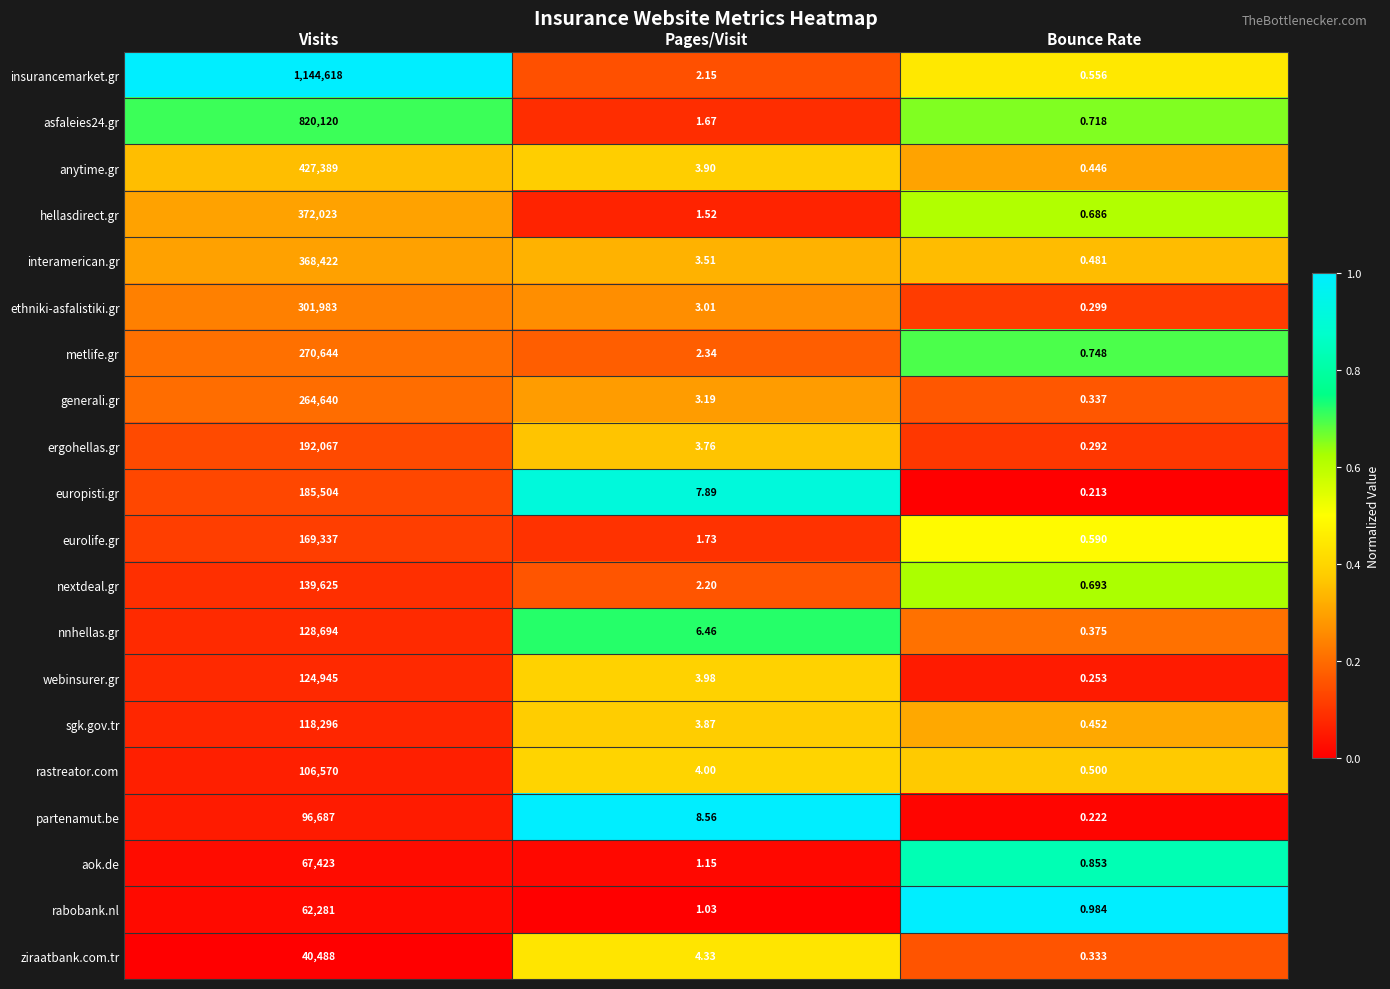

Where does the generali.gr series first go above 3?

Visits